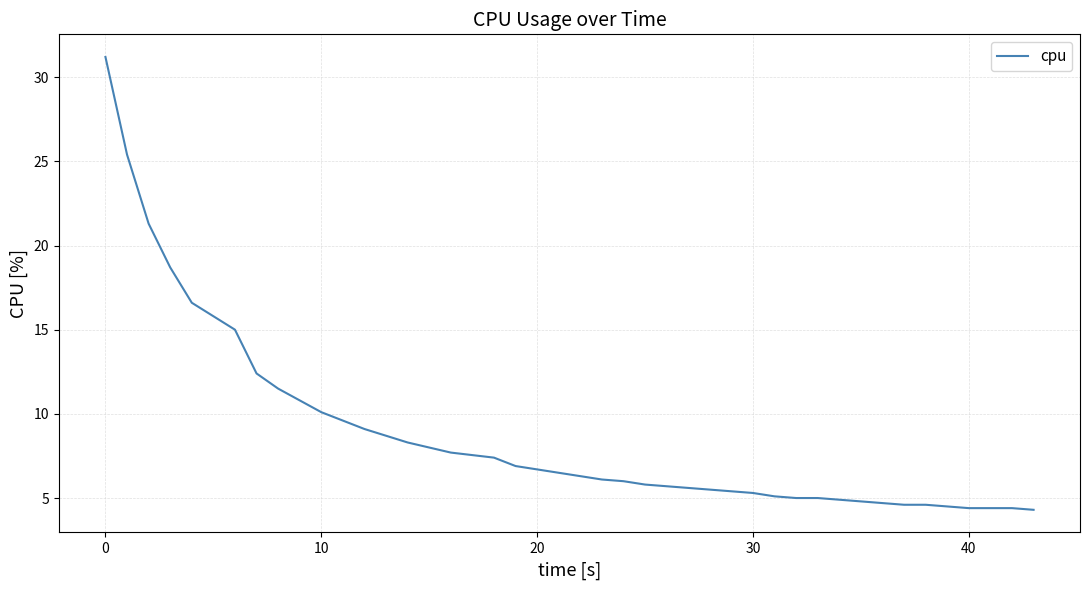

What is the maximum value shown in the chart?

31.2